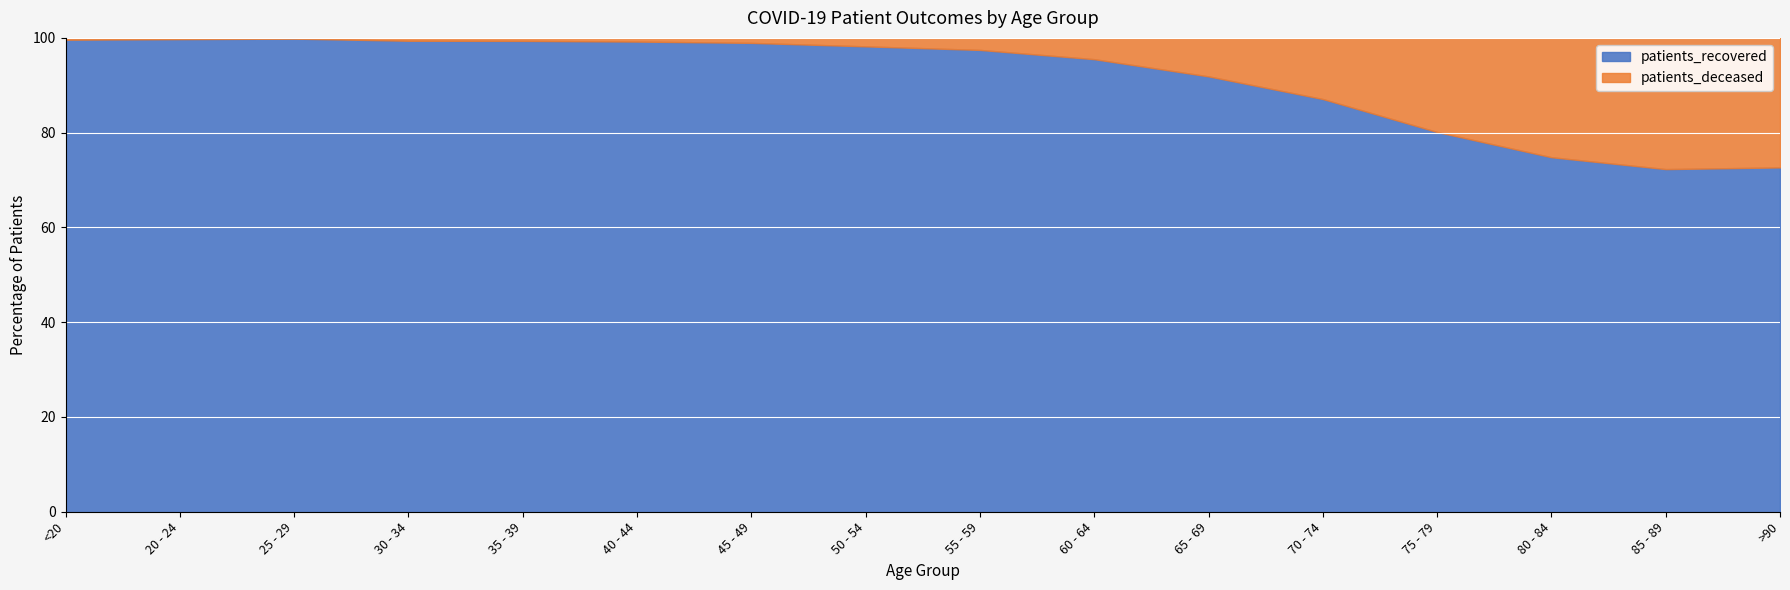

True or false: patients_recovered and patients_deceased intersect in this chart.

False